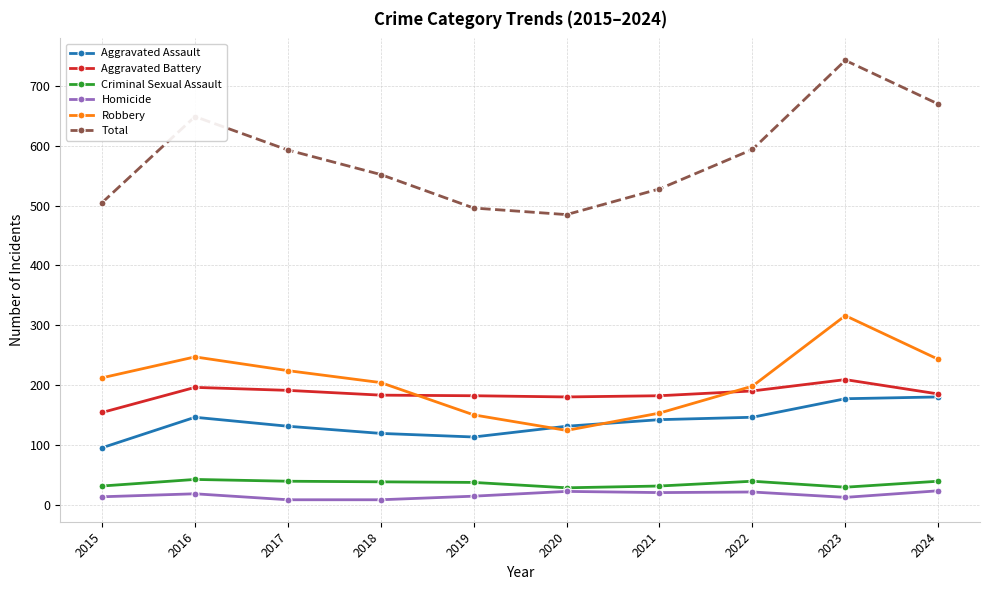

What is the sum of the Criminal Sexual Assault values at 2016 and 2023?

71